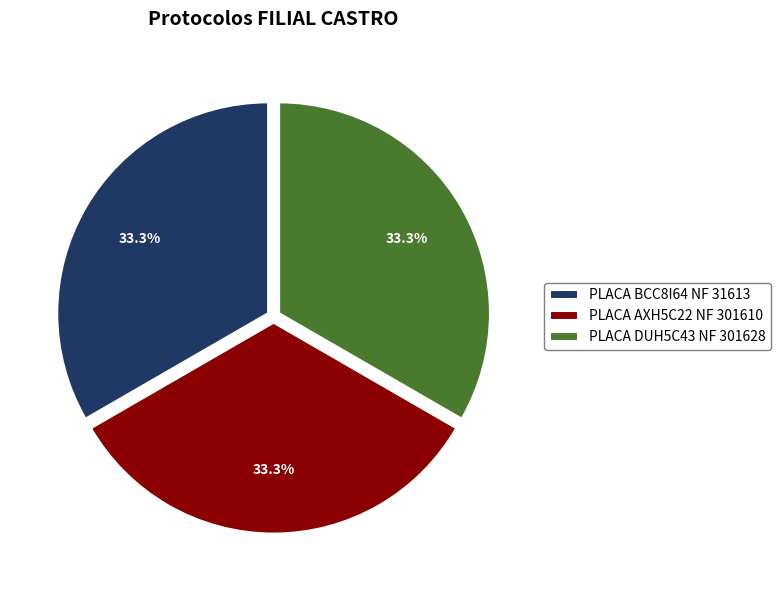

To the nearest percent, what is the average slice percentage?

33%